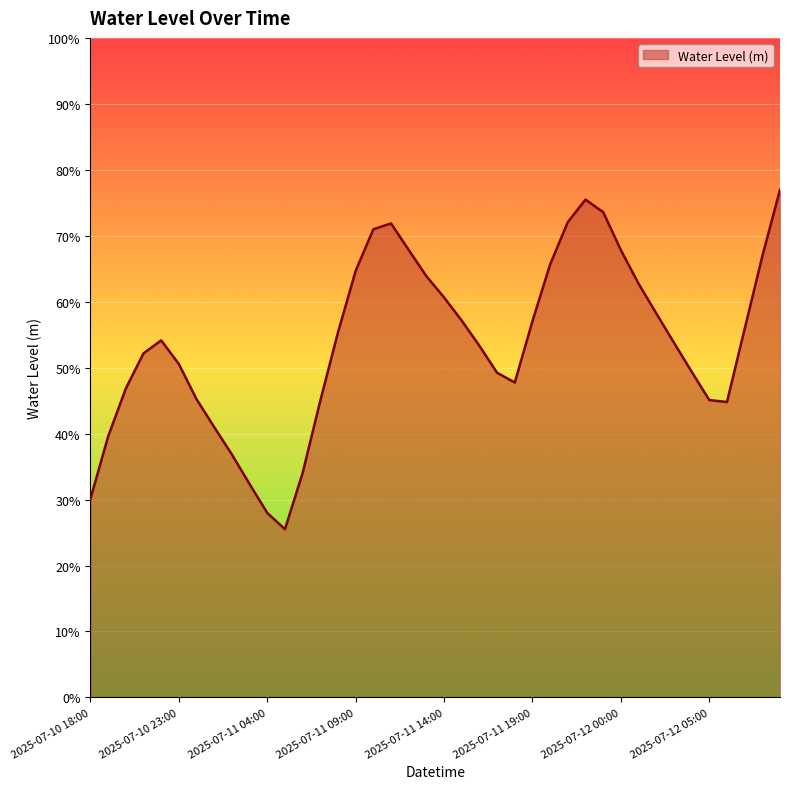

Is this an area chart (filled region under the line)?

Yes